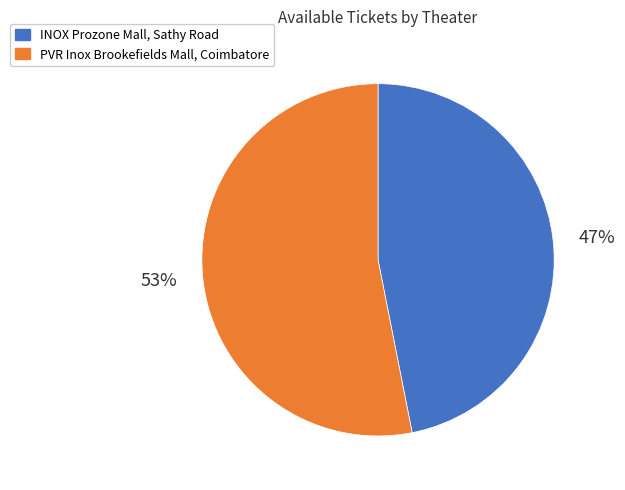

Between INOX Prozone Mall, Sathy Road and PVR Inox Brookefields Mall, Coimbatore, which is larger?

PVR Inox Brookefields Mall, Coimbatore